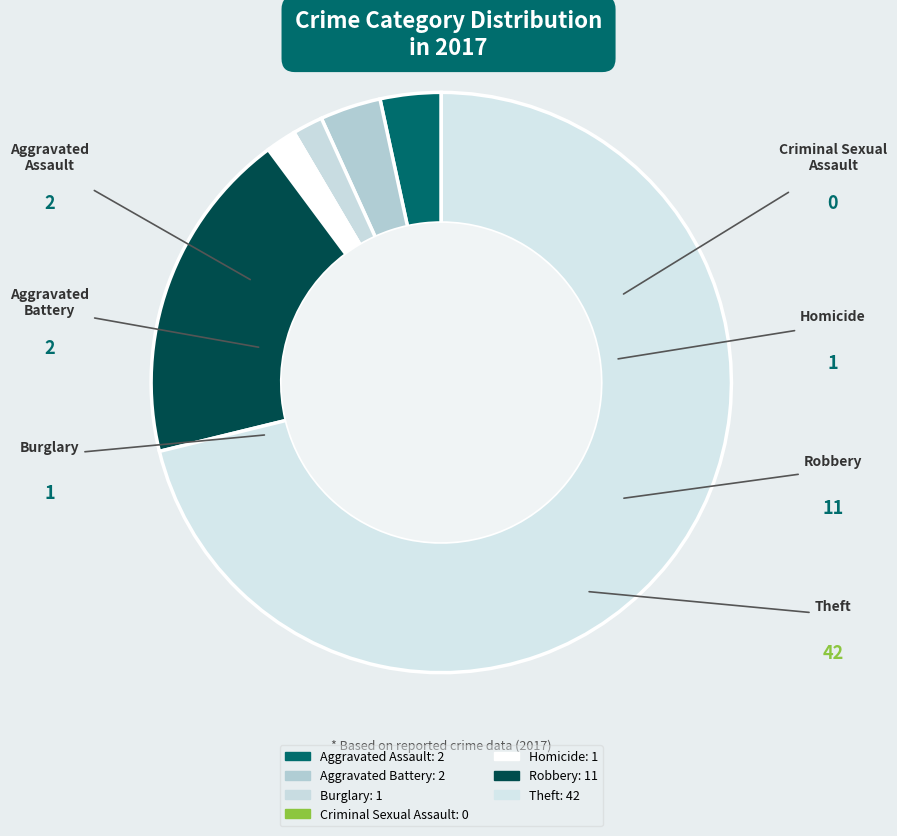

How many segments does this pie chart have?

7